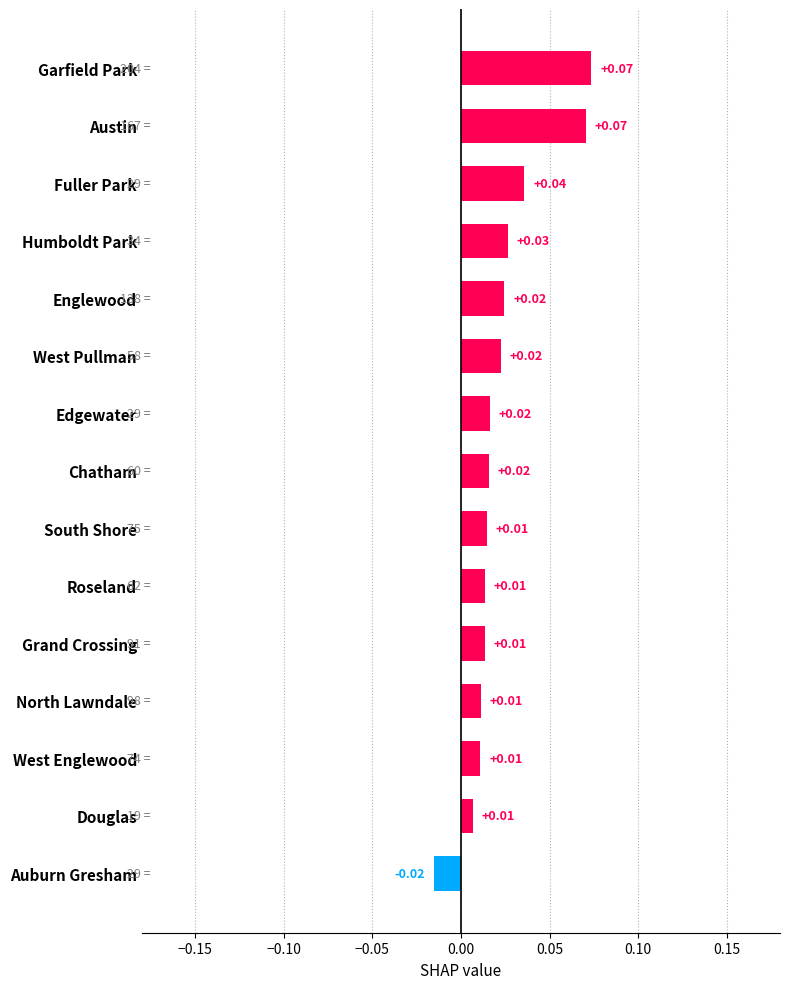

Which label corresponds to the smallest value in the chart?

Auburn Gresham